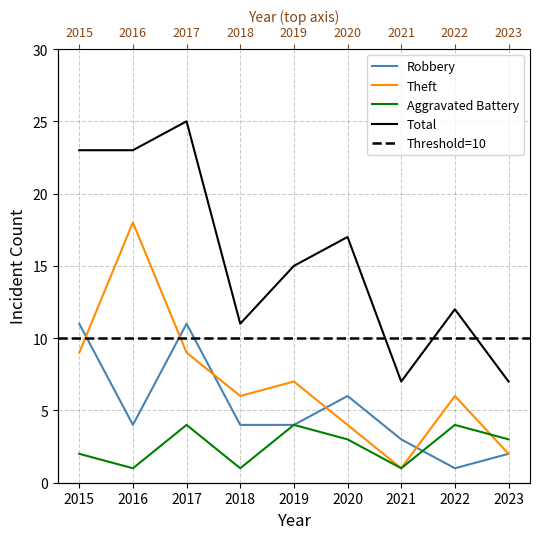

Count the number of categories in the chart.

9